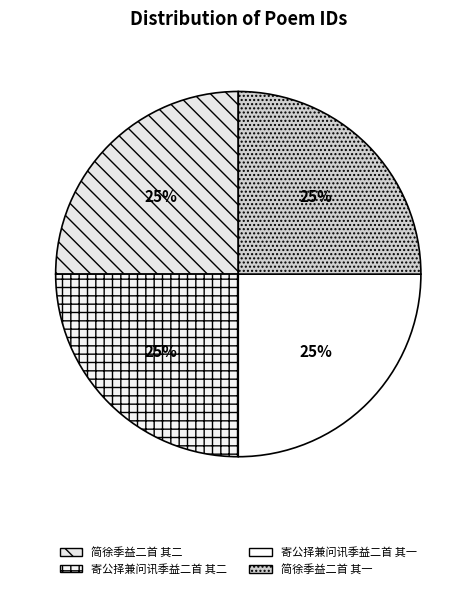

Combined, what portion of the pie is 简徐季益二首 其二 and 寄公择兼问讯季益二首 其二?

50.0%